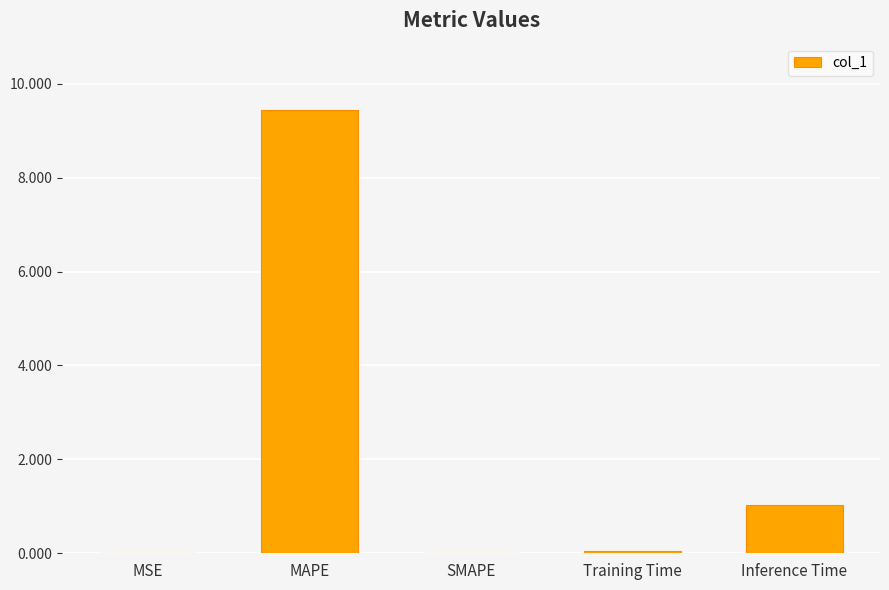

What is the sum of all values?

10.5